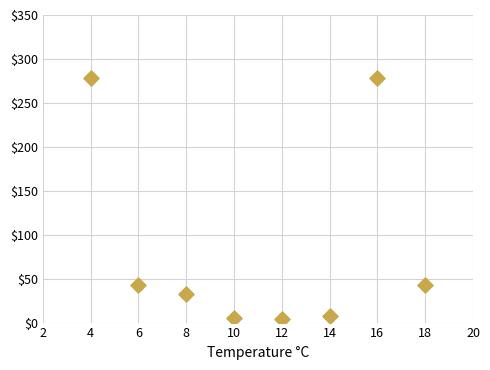

What is the range of Y values (max minus min)?

274